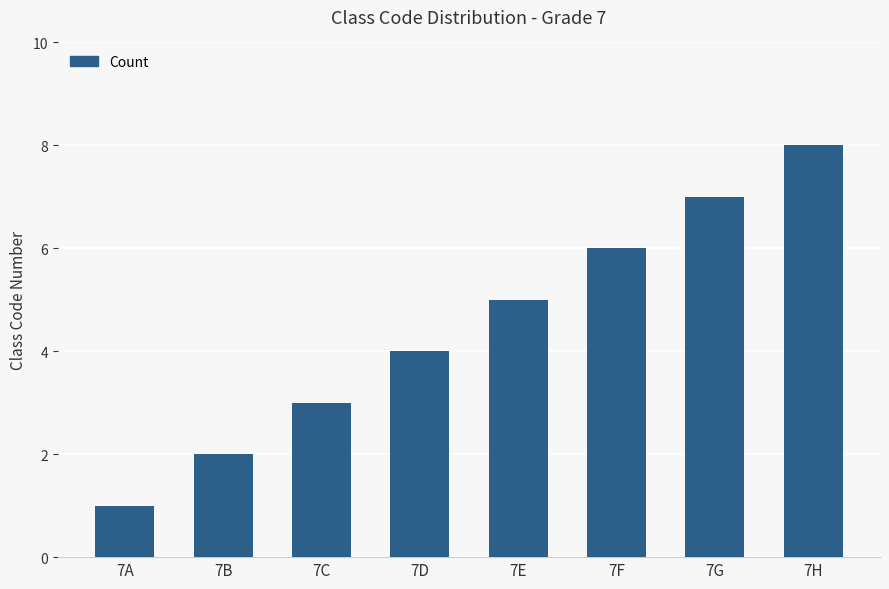

Which category has the highest value across all series?

7H